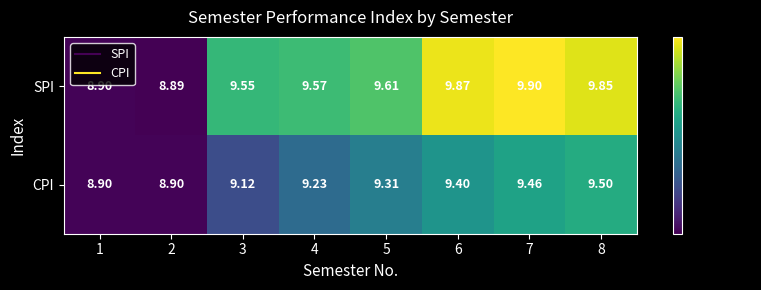

Which series changed the most between 7 and 8?

SPI